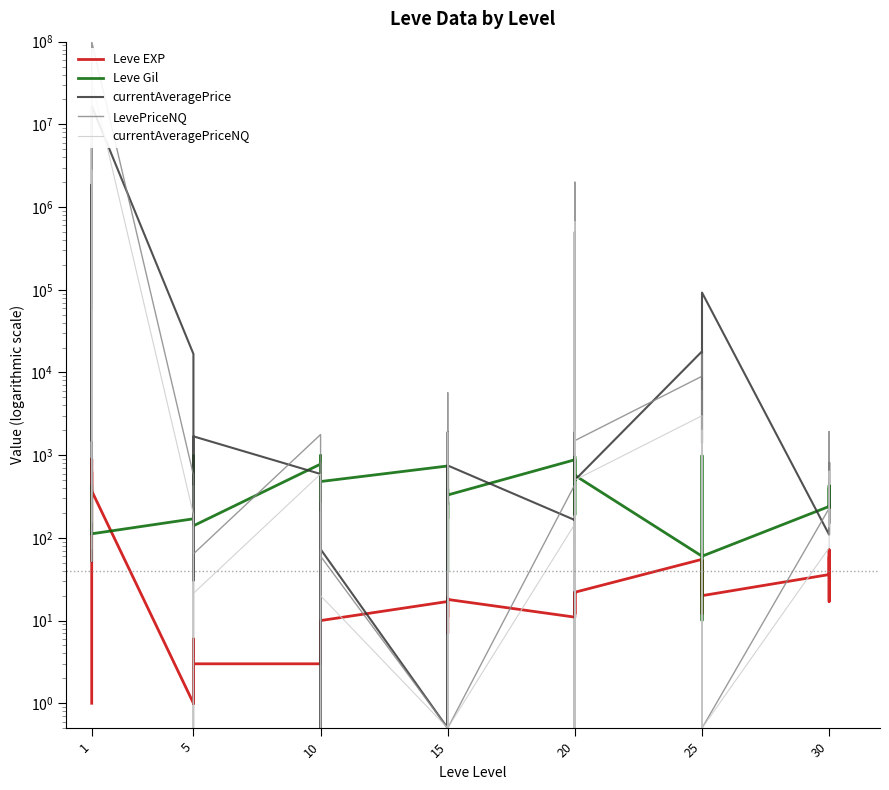

What is the difference between the currentAveragePriceNQ values at 10 and 15?

269.5